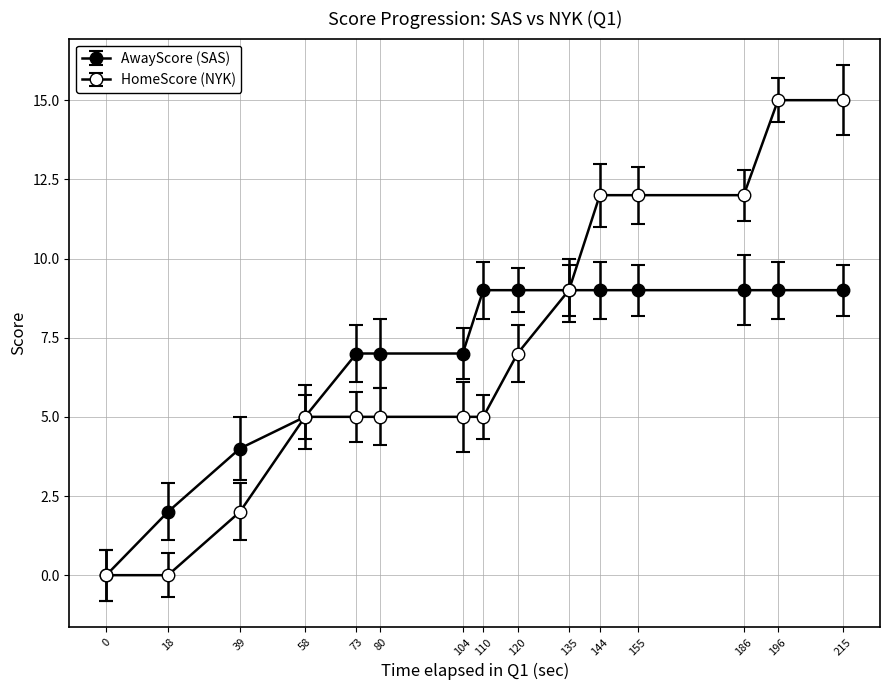

True or false: AwayScore (SAS) and HomeScore (NYK) intersect in this chart.

False